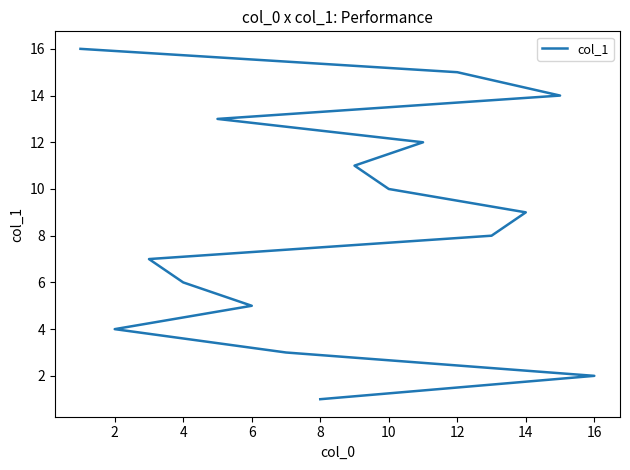

True or false: there are more than 2 points higher than both neighbors.

False